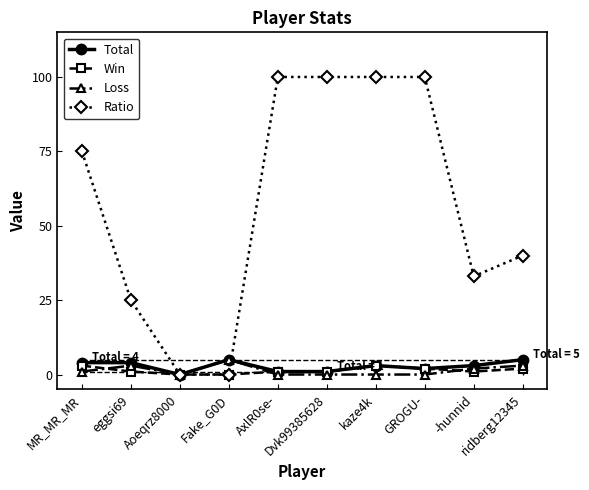

What are all the series names shown in the legend?

Total, Win, Loss, Ratio